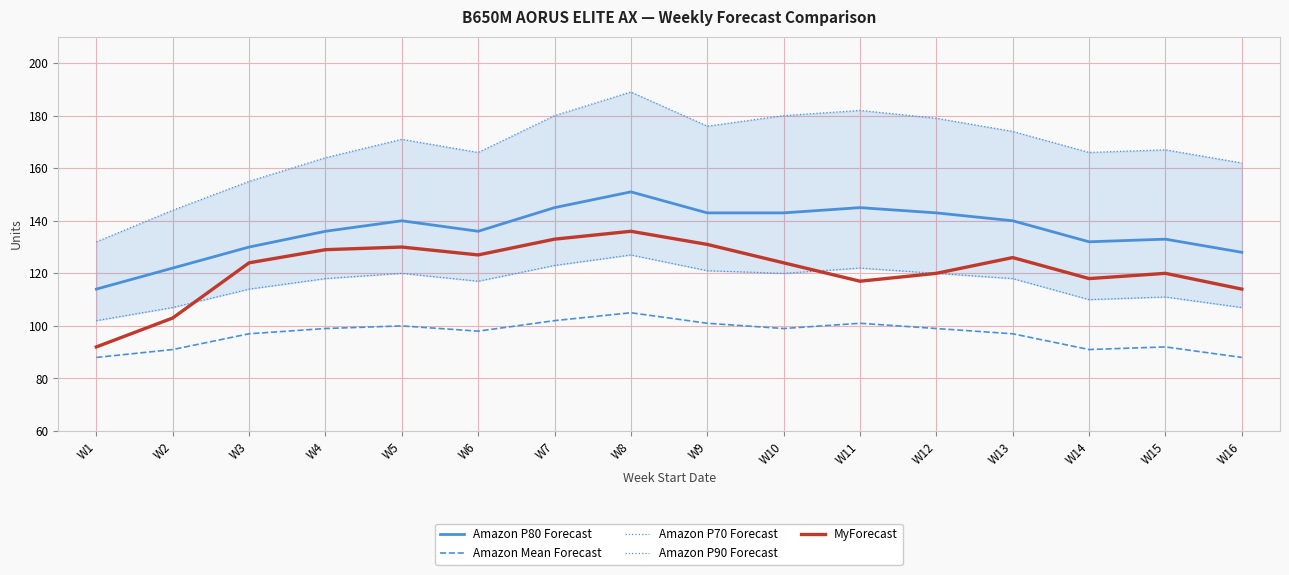

Does the chart have visible grid lines?

Yes